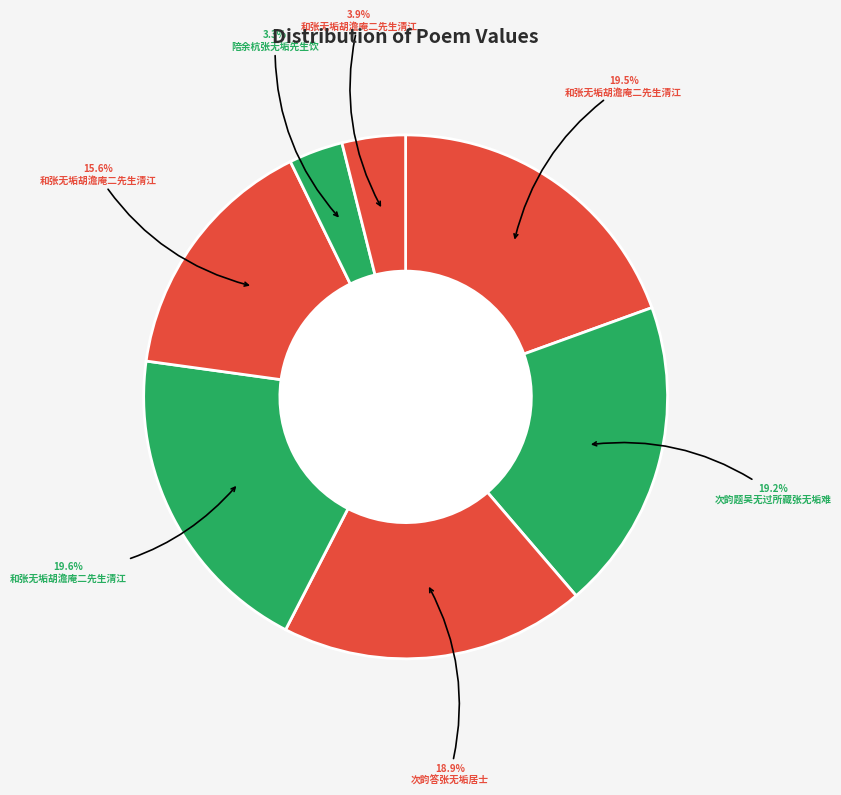

Is there a majority slice in this chart?

No